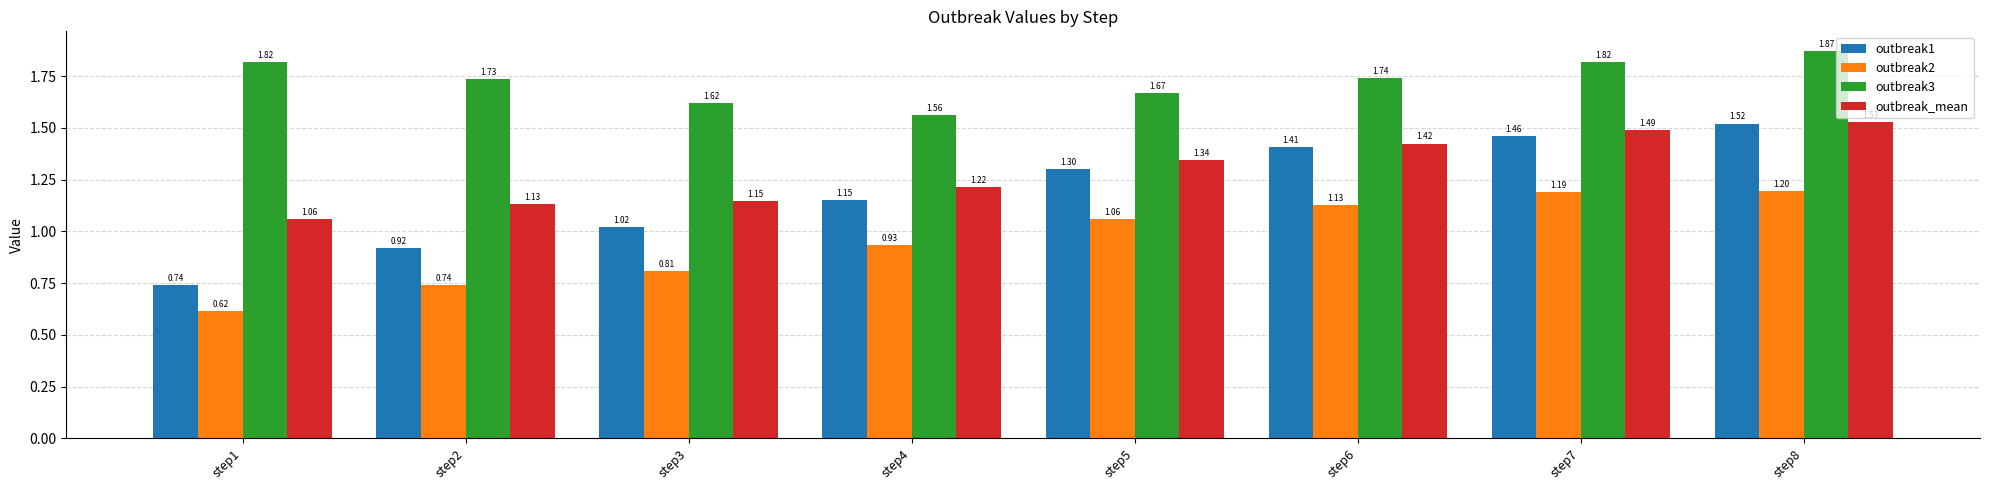

At which category is the sum across all series the highest?

step8